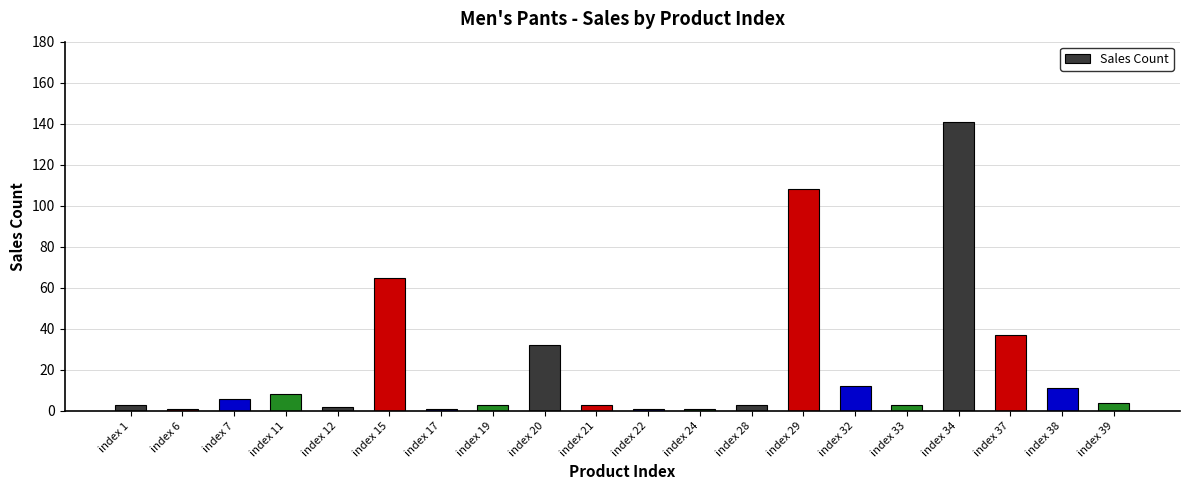

What is the sum of the values at index 12 and index 19?

5